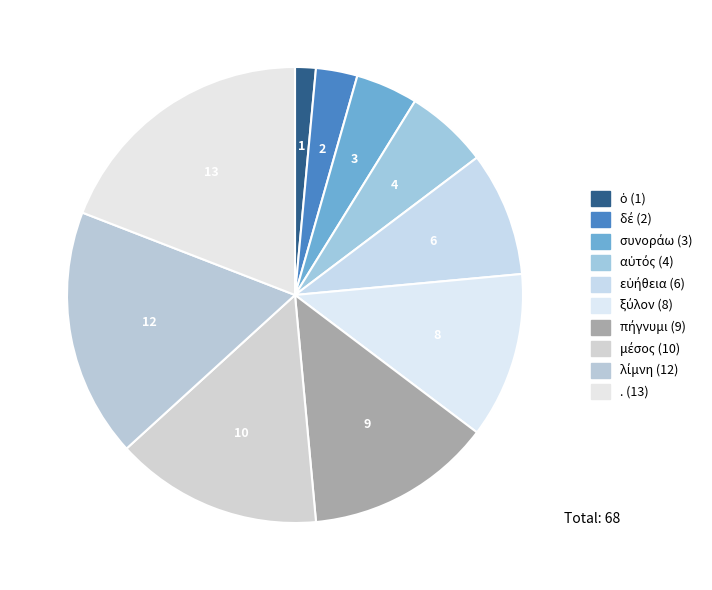

To the nearest percent, what percentage of the pie is εὐήθεια?

9%